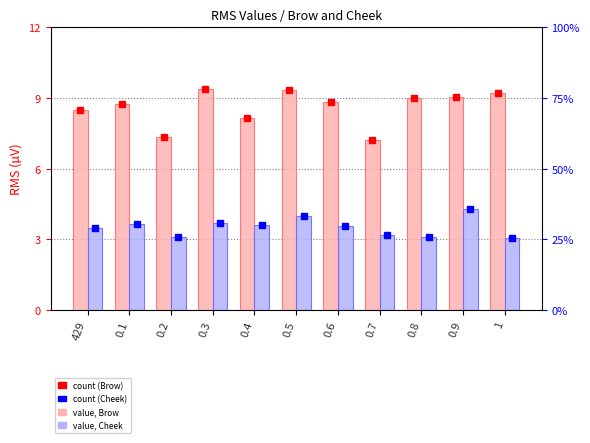

What is the difference between the Brow values at 0.8 and 429?

0.5